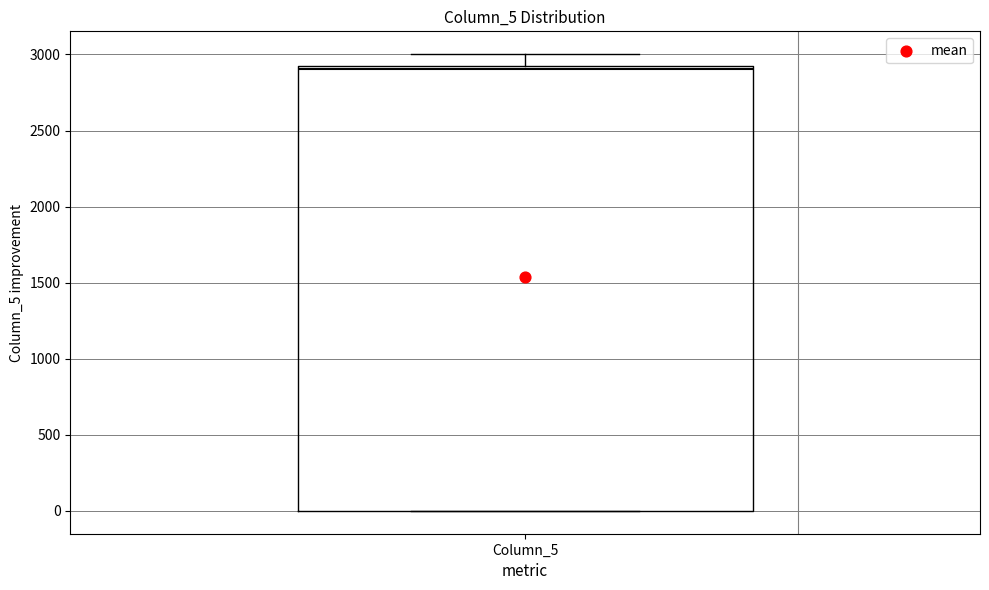

Read this box plot against the y-axis: the position of the median line, the range covered by the box, and the ends of both whiskers. The values are not printed on the chart, so give them approximately, as read against the axis.

median 2900 (just below the box's upper edge), box 0 to 2900, whiskers 0 to 3000